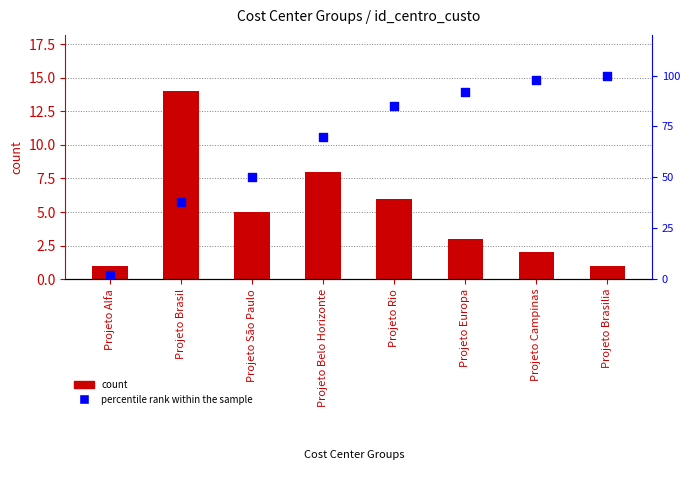

Which series contains the highest Y value?

percentile rank within the sample